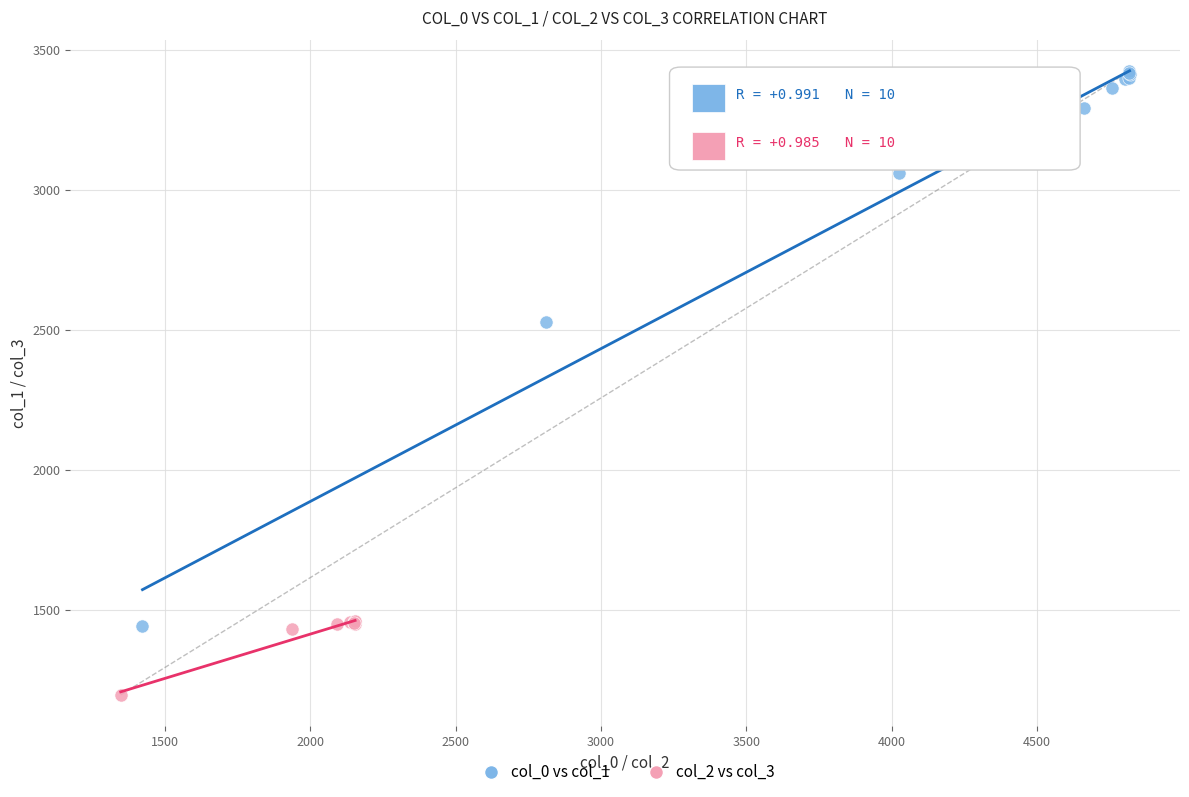

What are all the series names shown in the legend?

col_0 vs col_1, col_2 vs col_3